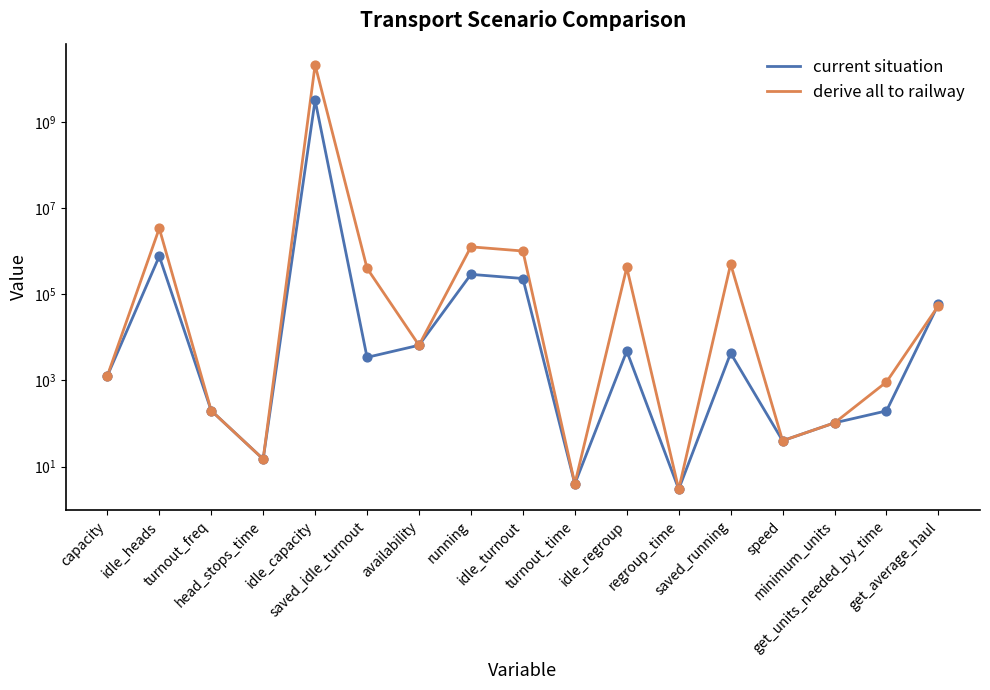

Is the value of derive all to railway at get_units_needed_by_time greater than the value of current situation at running?

No